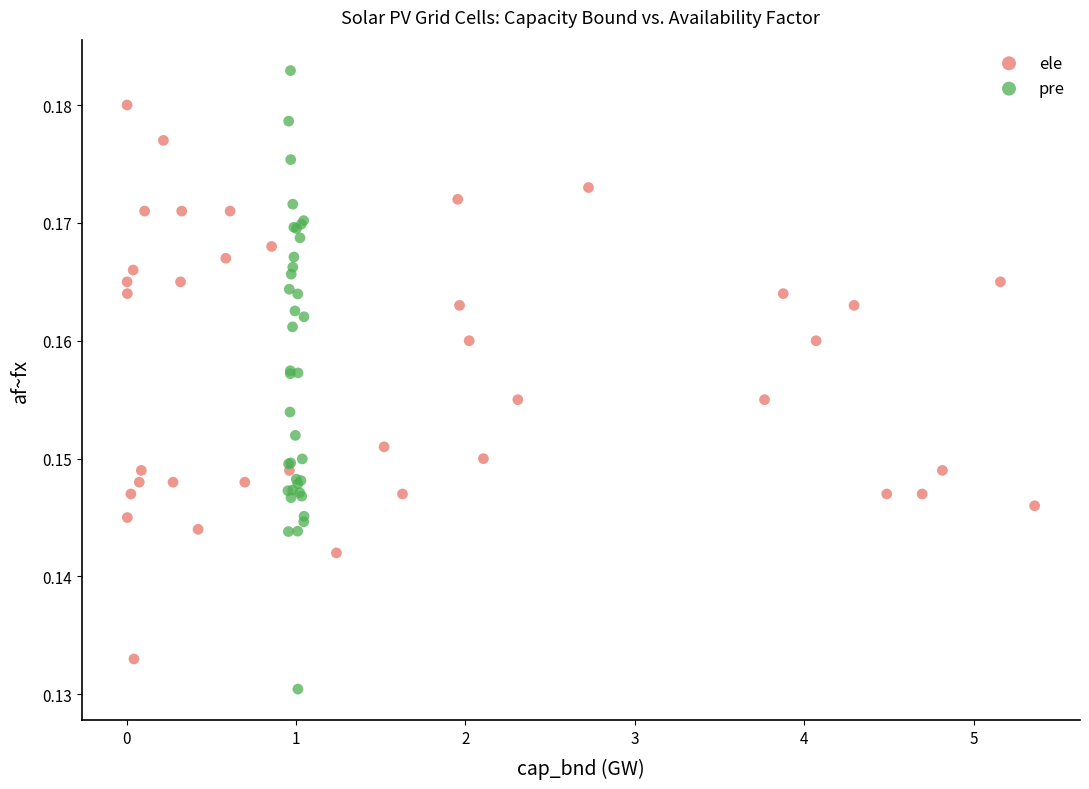

Which series contains the lowest Y value?

pre